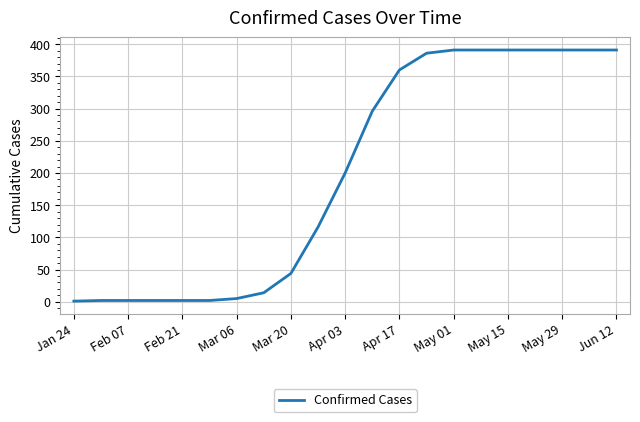

How many categories are shown in the chart?

21